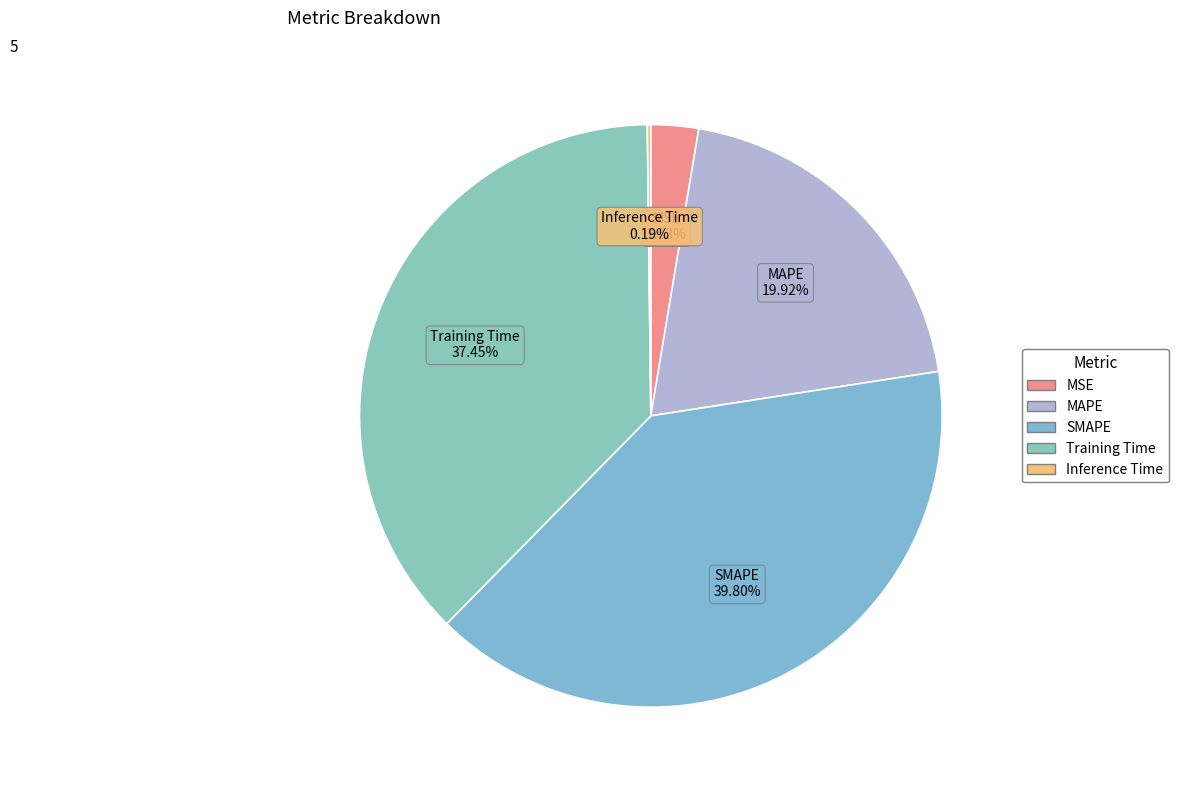

Combined, what portion of the pie is MSE and SMAPE?

42.4%